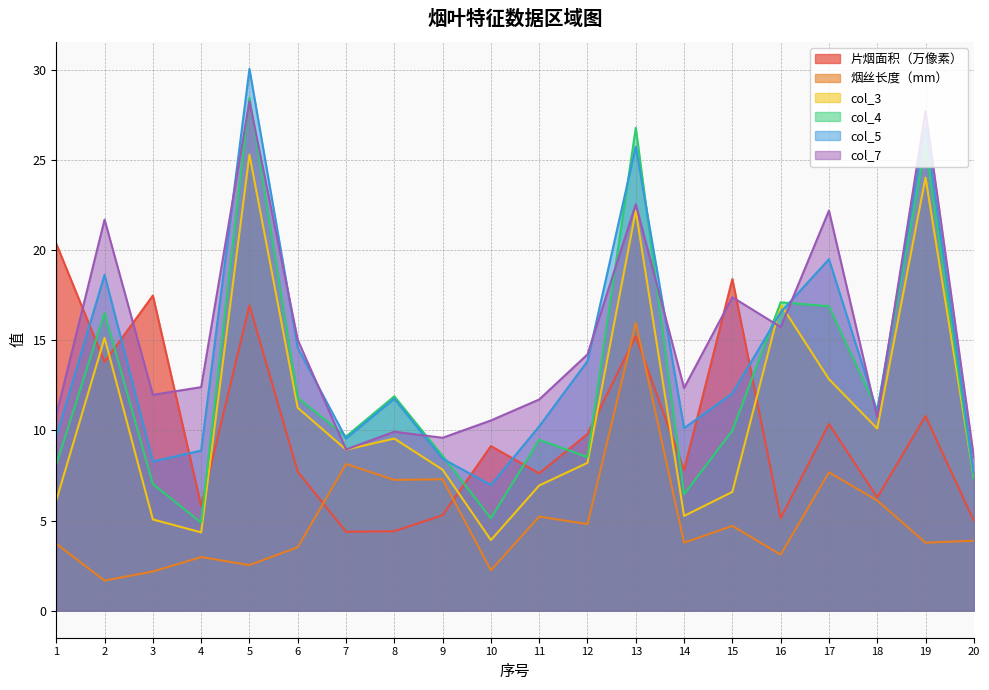

At which label is col_3 closest to 14?

2